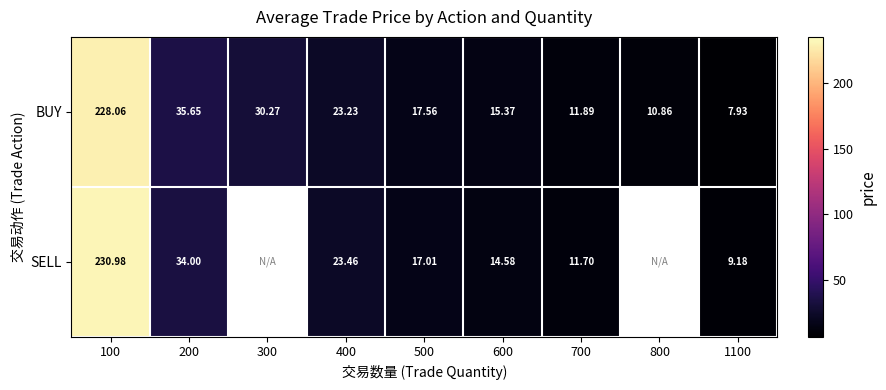

What is the total value across all series at 100?

459.0